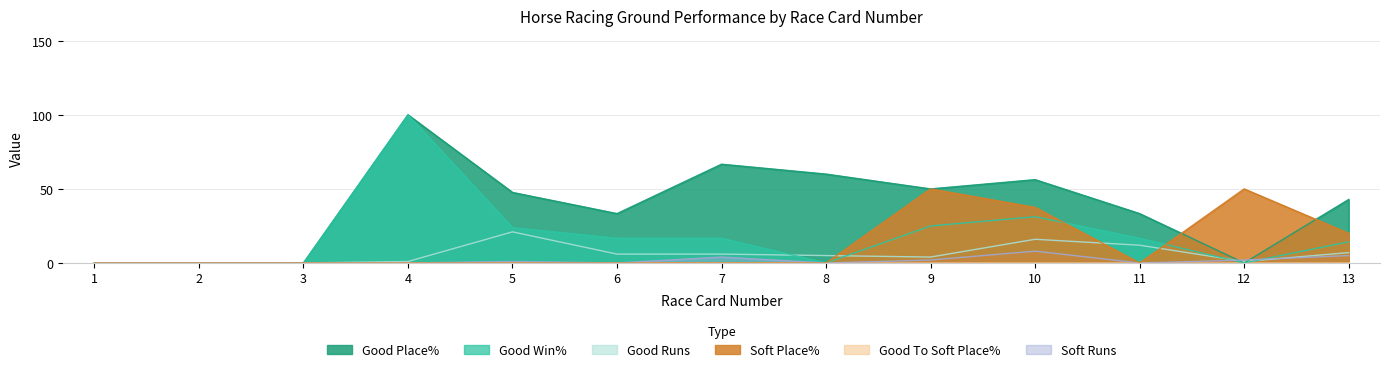

Reading right to left, what are all the values shown in this chart?

Good Place%: 42.9	0.0	33.3	56.2	50.0	60.0	66.7	33.3	47.6	100.0	0.0	0.0	0.0
Good Win%: 14.3	0.0	16.7	31.2	25.0	0.0	16.7	16.7	23.8	100.0	0.0	0.0	0.0
Good Runs: 7.0	1.0	12.0	16.0	4.0	5.0	6.0	6.0	21.0	1.0	0.0	0.0	0.0
Soft Place%: 20.0	50.0	0.0	37.5	50.0	0.0	0.0	0.0	0.0	0.0	0.0	0.0	0.0
Soft Runs: 5.0	2.0	0.0	8.0	2.0	0.0	4.0	0.0	1.0	0.0	0.0	0.0	0.0